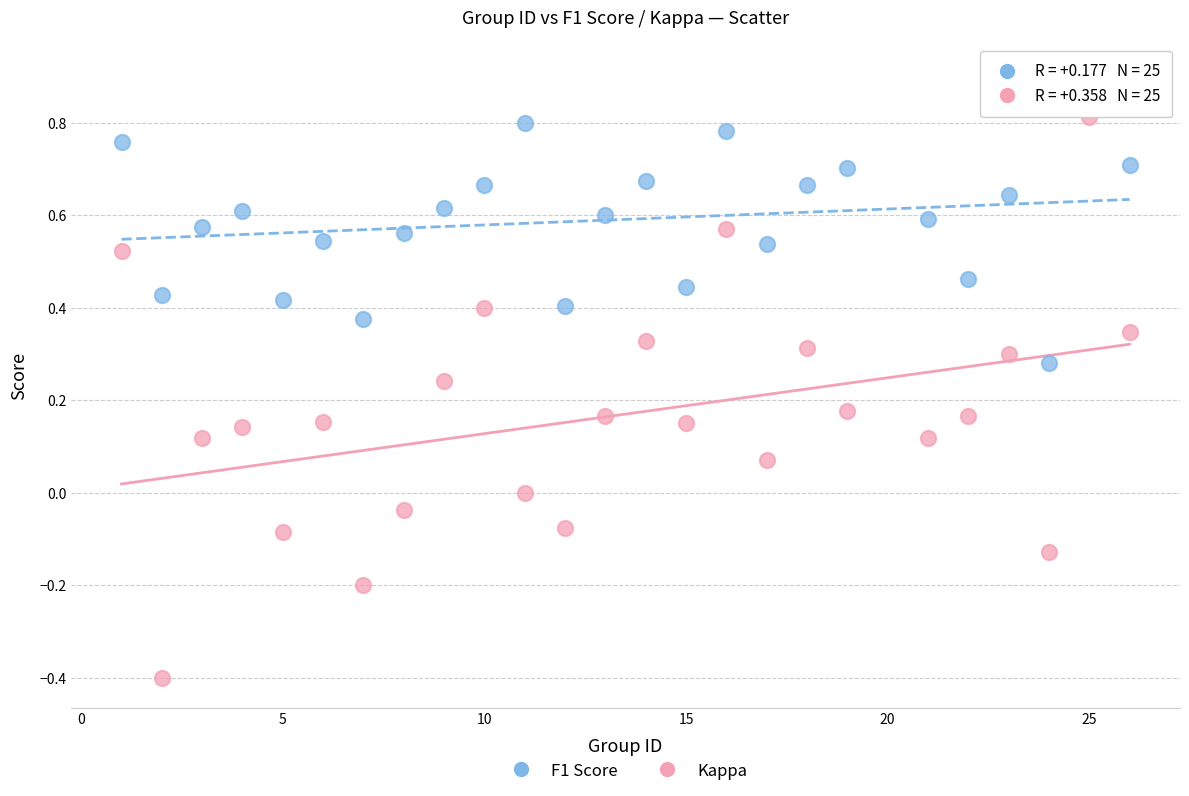

Which series reaches the maximum Y coordinate?

F1 Score